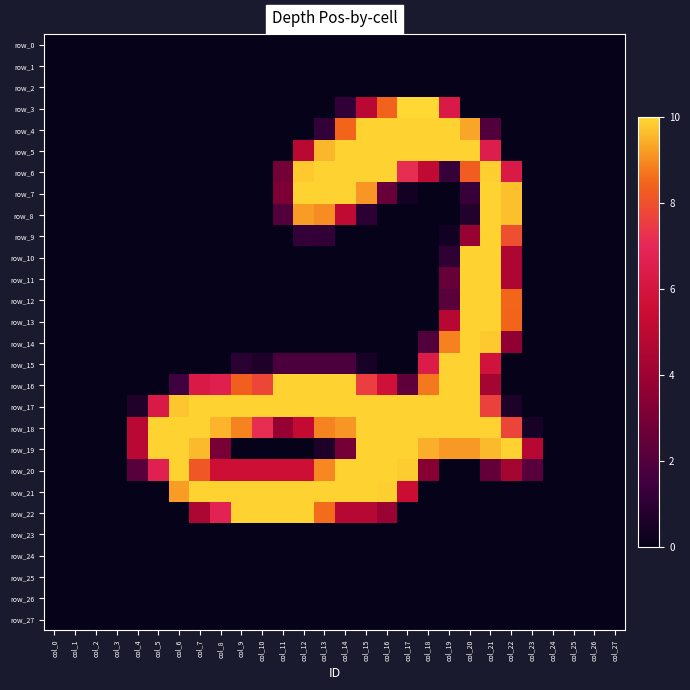

Is it true that row_5 equals -129 at col_27?

False